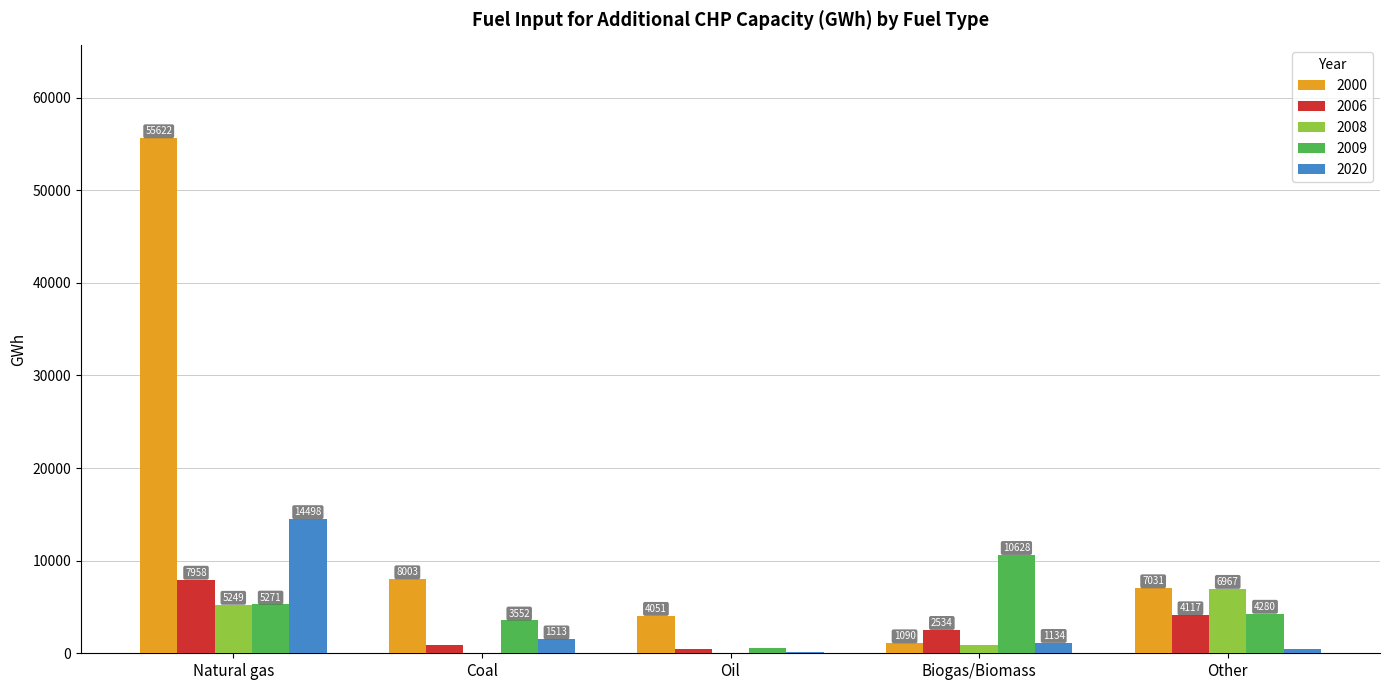

Which series has the largest total across all categories?

2000